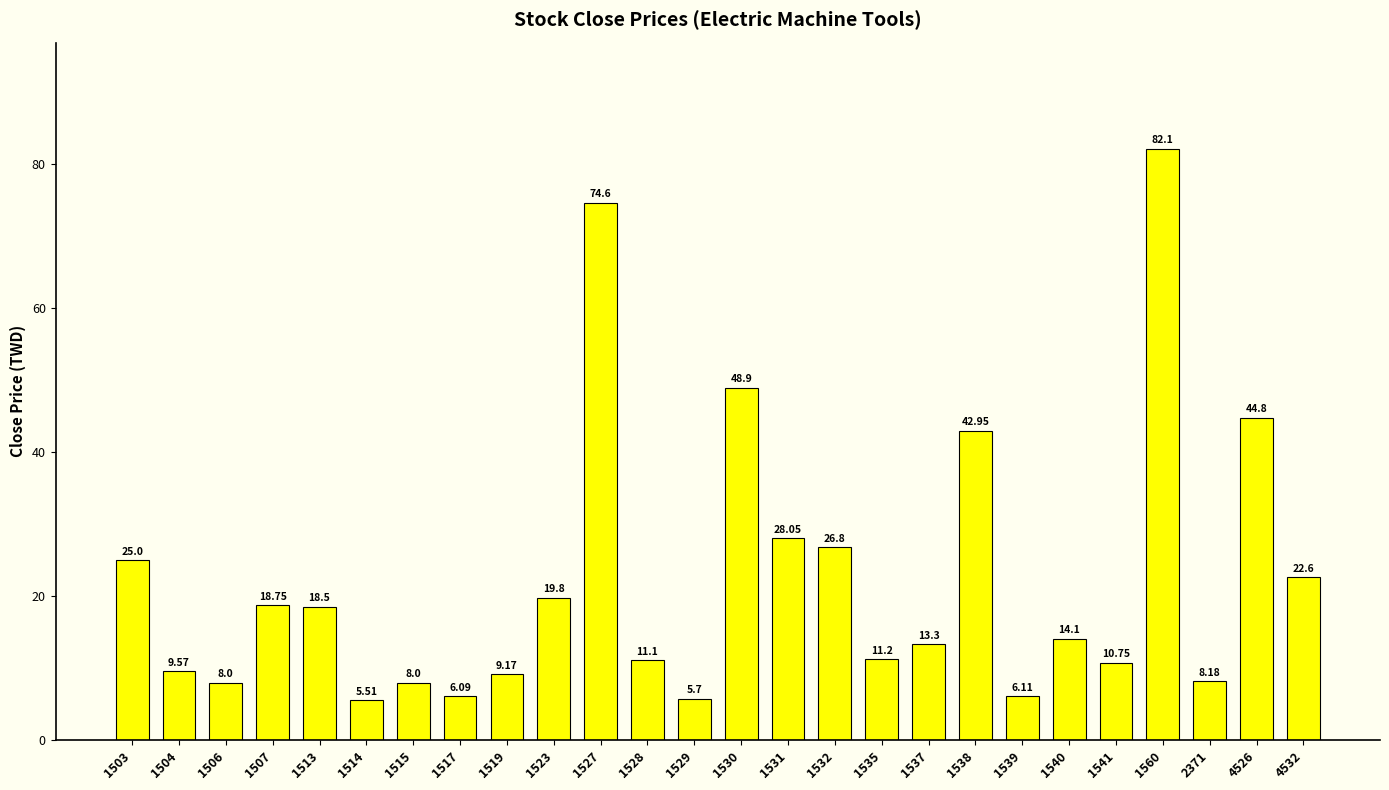

What is the greatest value displayed?

82.1